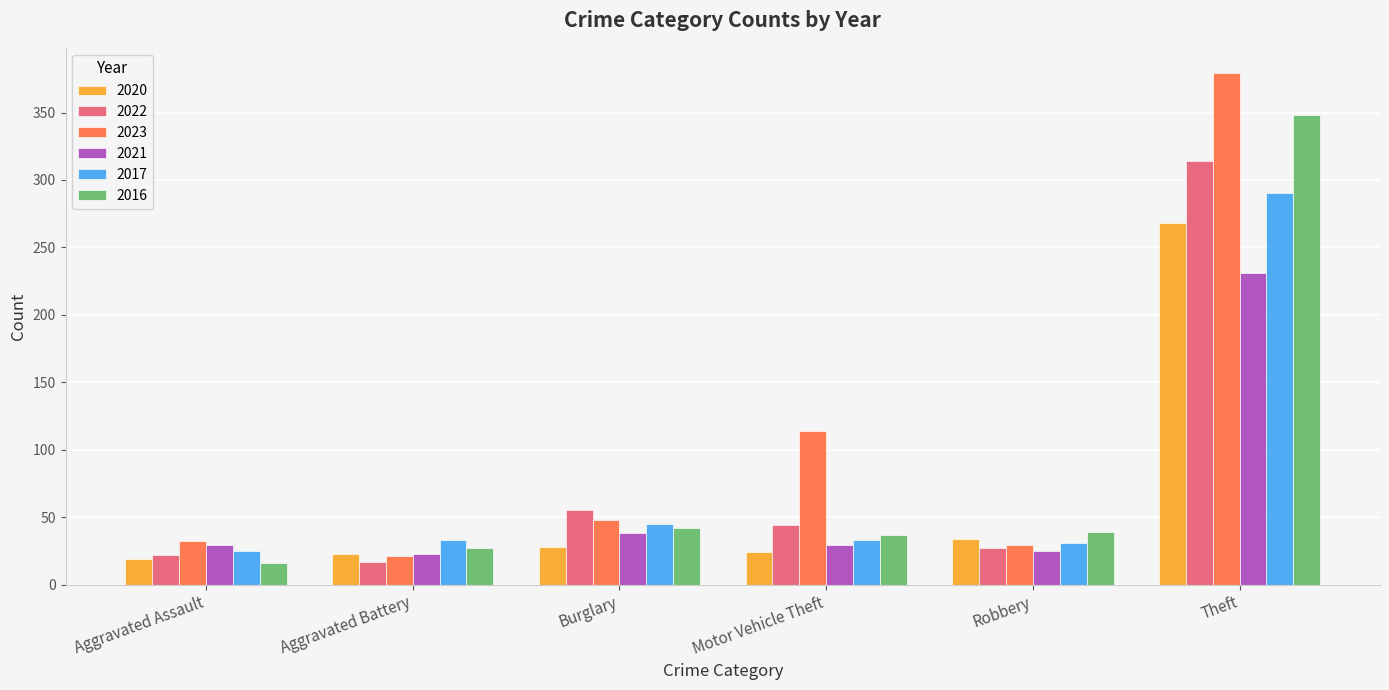

What is the minimum value for 2020?

19